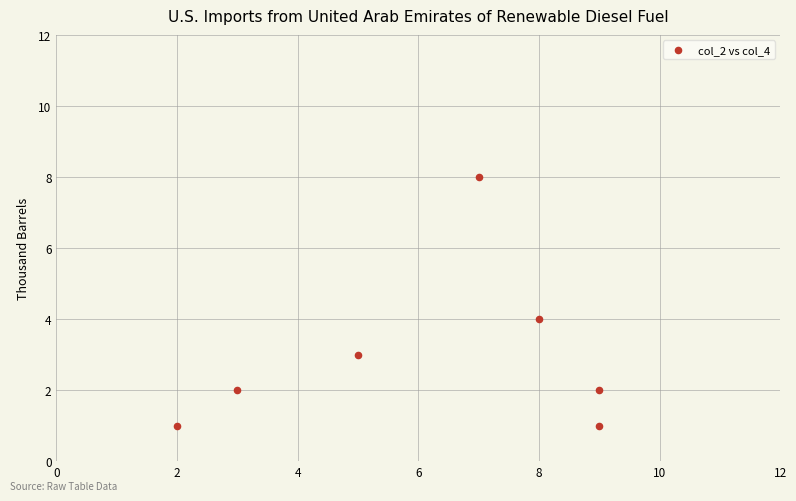

What is the range of Y values (max minus min)?

7